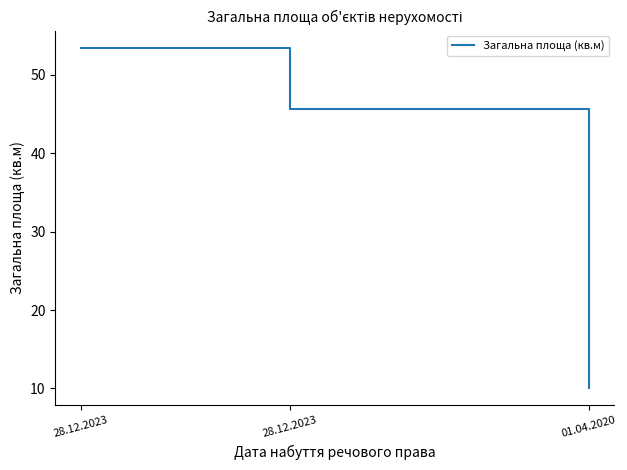

What is the label of the 2nd point from the right?

28.12.2023